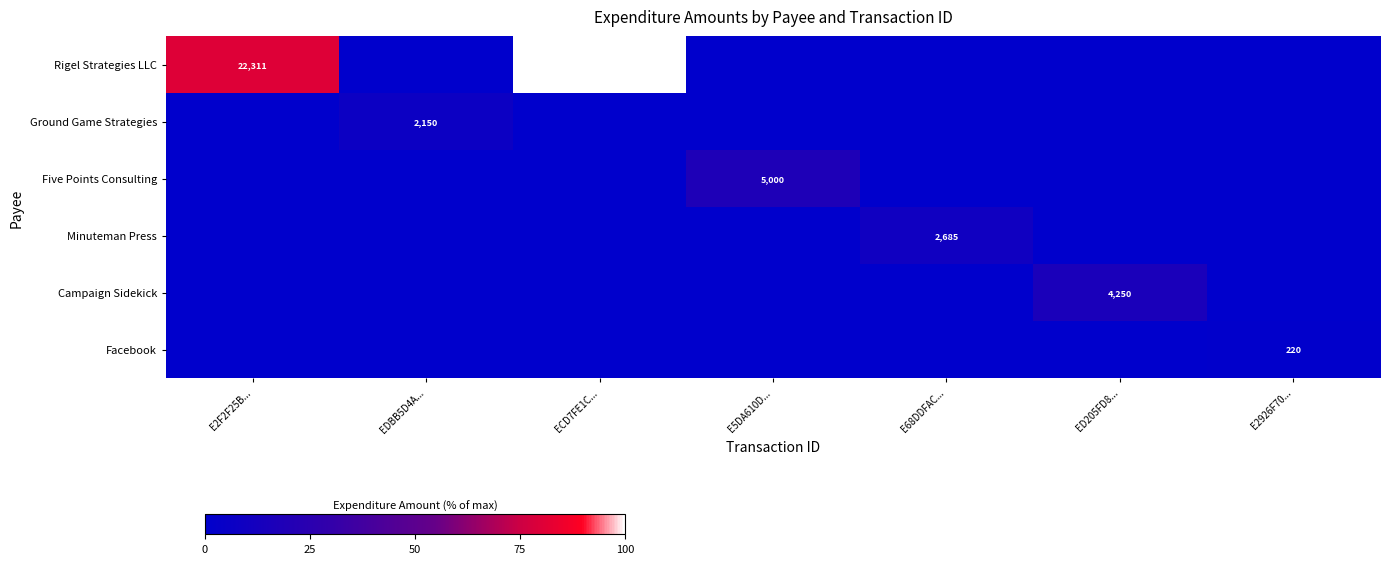

Is it true that Rigel Strategies LLC equals 39558 at ECD7FE1C...?

False